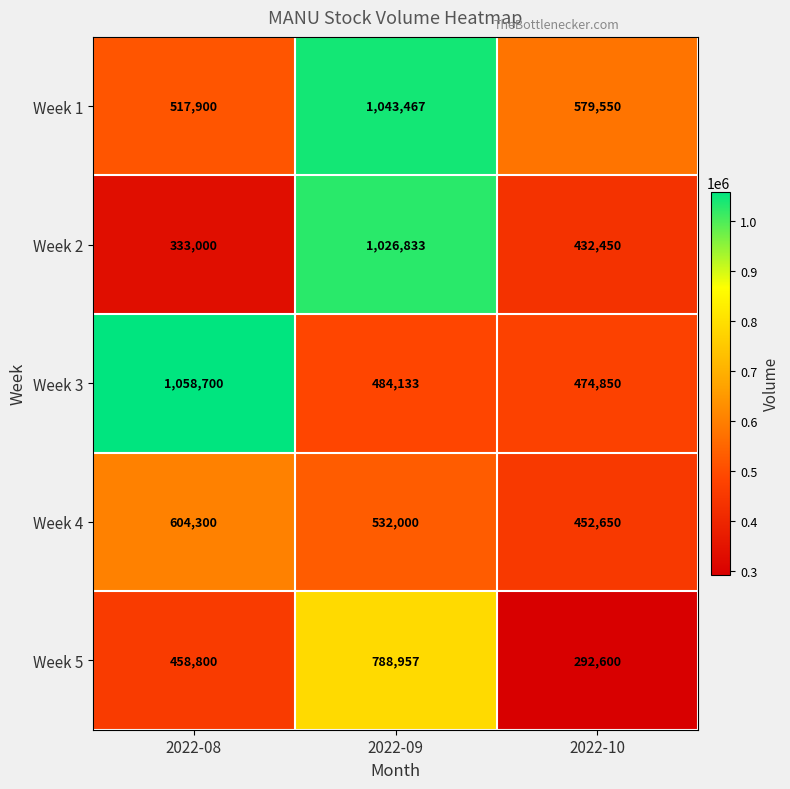

What is the average value of the Week 2 series?

597428